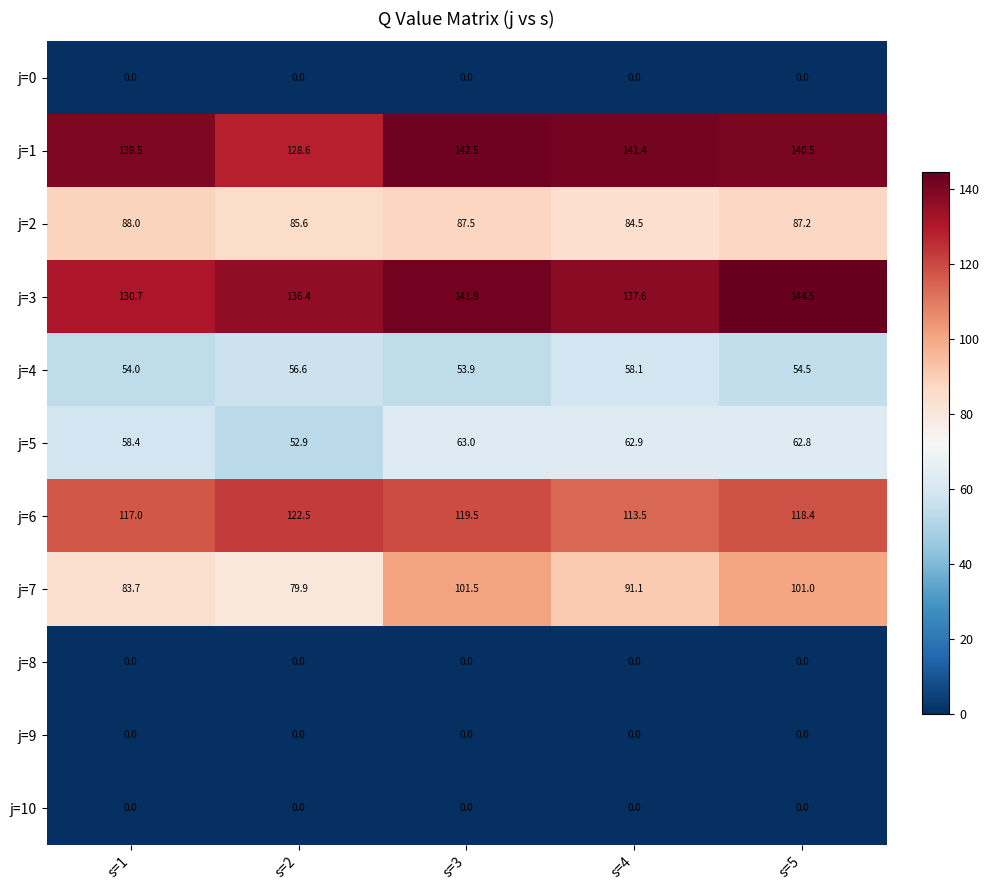

What is the difference between the second highest and minimum values in the j=4 series?

2.7